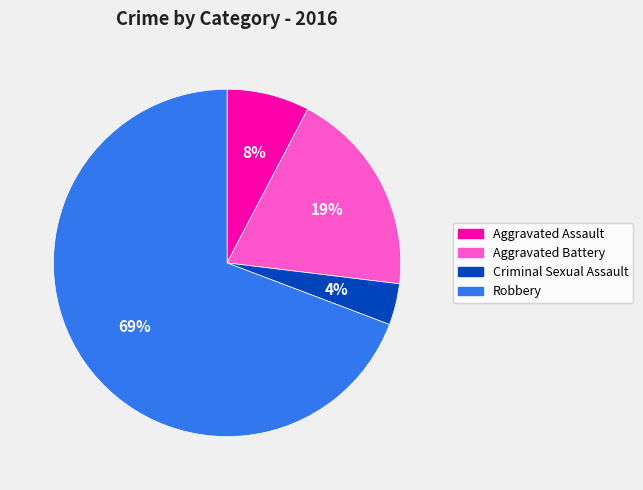

Is the sum of Criminal Sexual Assault and Aggravated Battery greater than half?

No